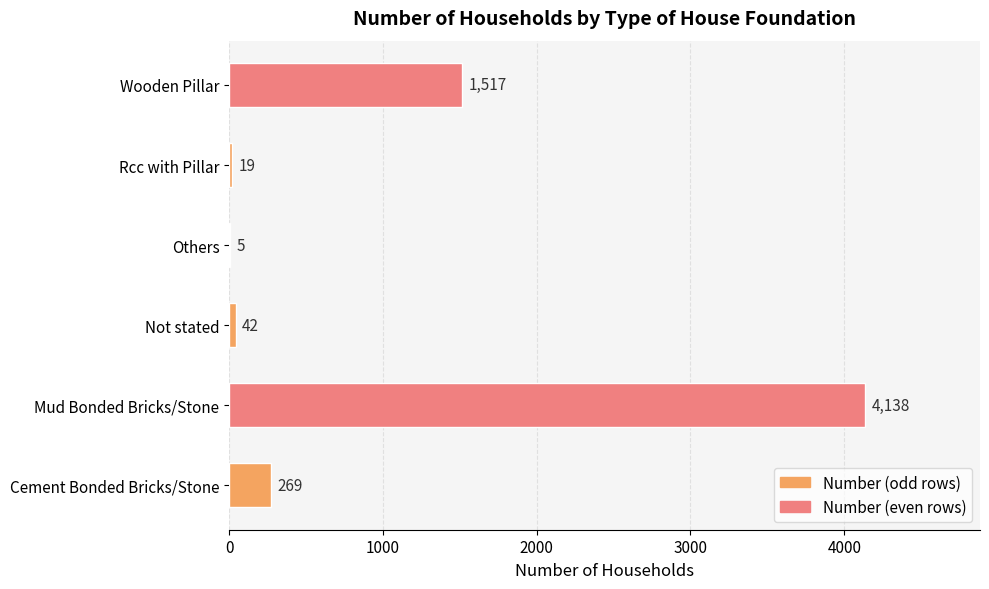

How many distinct data groups are displayed?

1